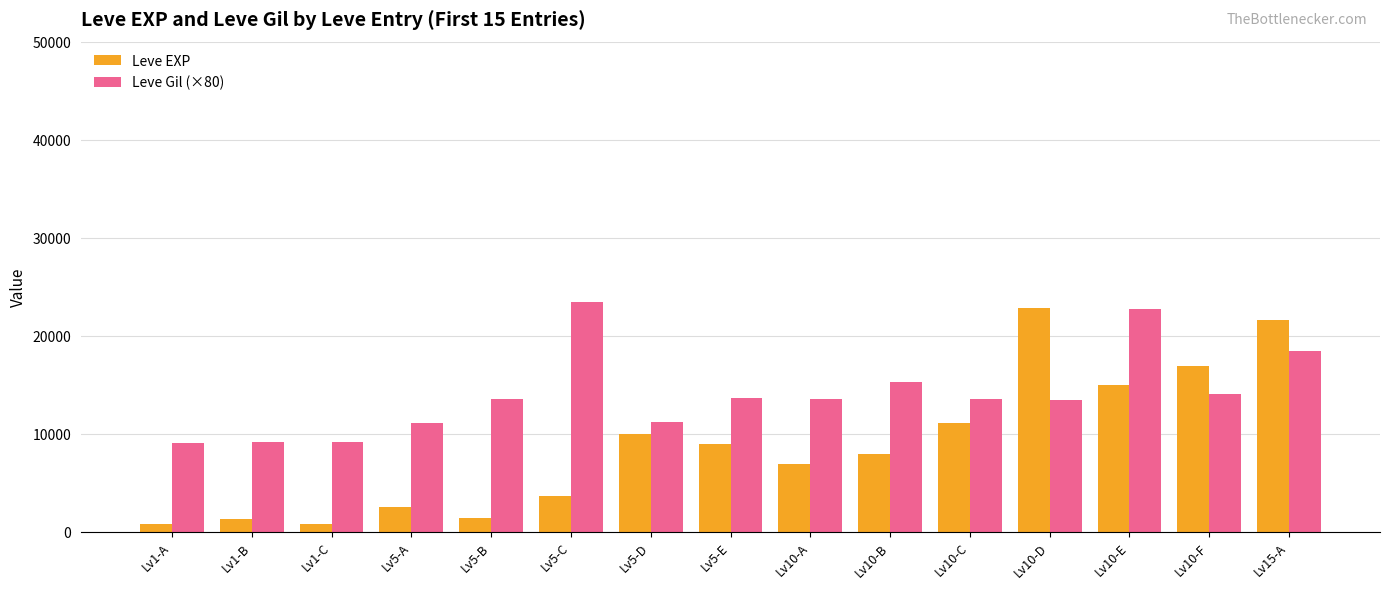

Which series has the largest range (max minus min)?

Leve EXP